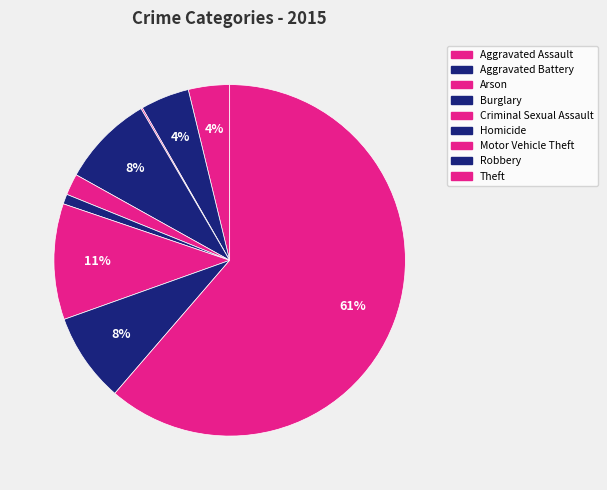

The Motor Vehicle Theft slice represents 1% of the pie. True or false?

False